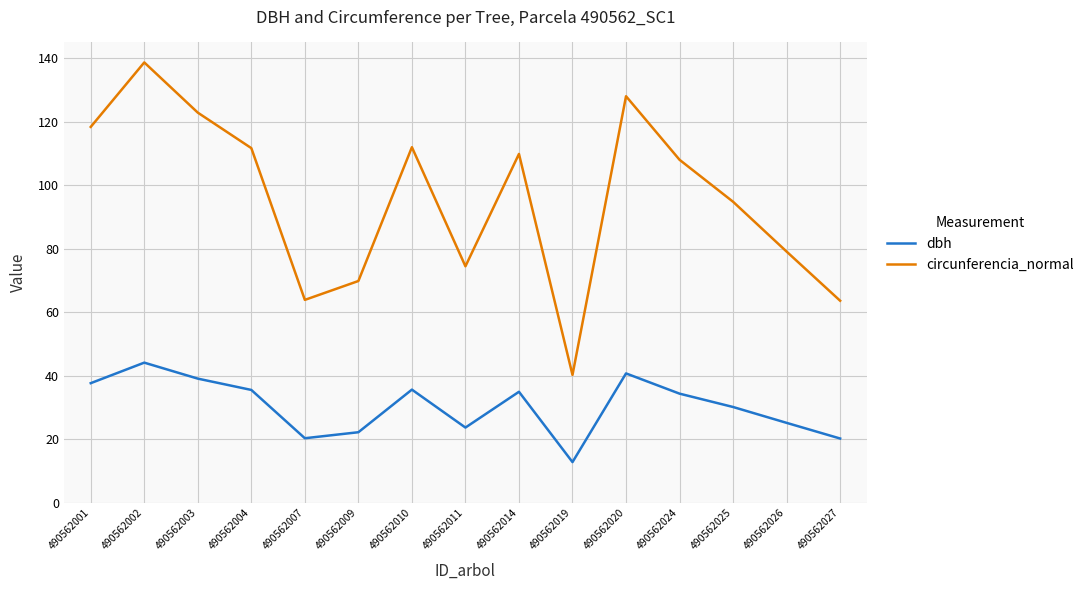

List the series in order of their peak value, highest first.

circunferencia_normal, dbh